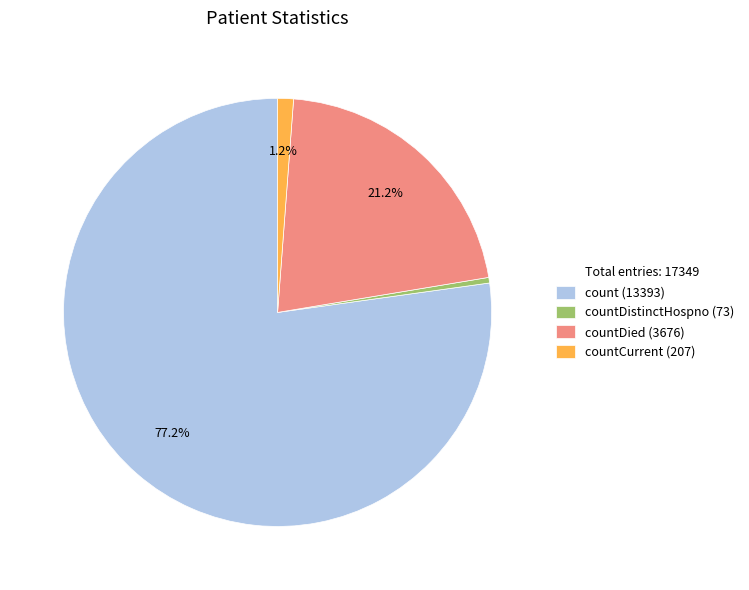

Count the number of slices in the pie.

4